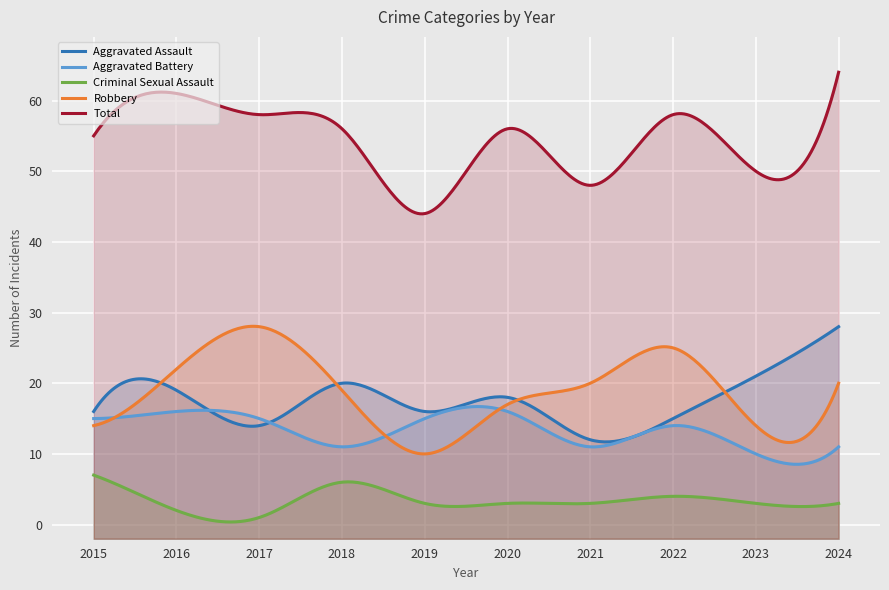

What is the total value across all series at 2023?

98